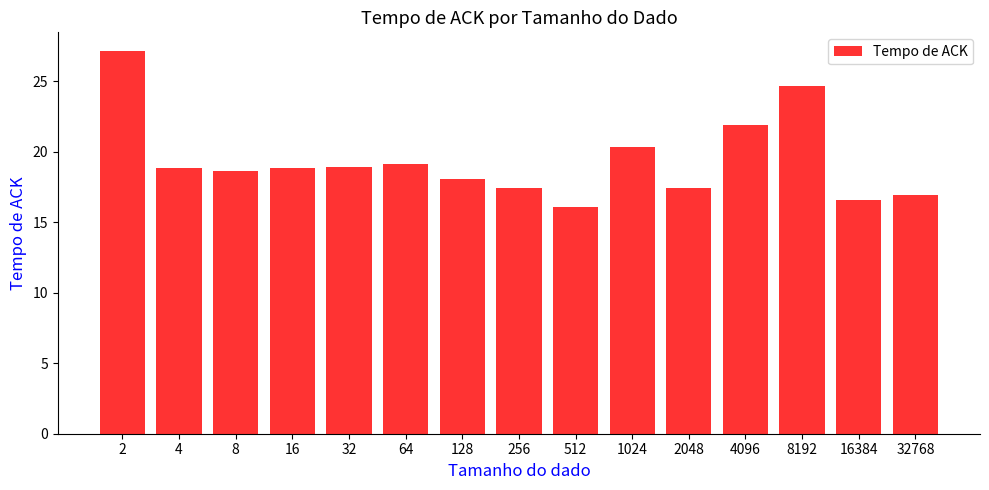

How many data points does each series have?

15